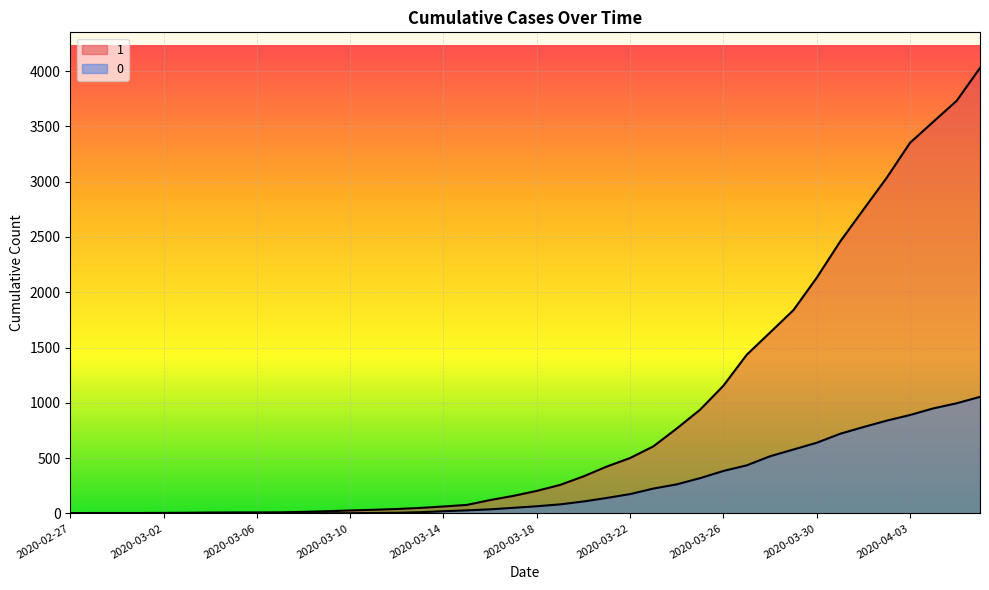

True or false: 0 has more than 1 interior local peaks.

False